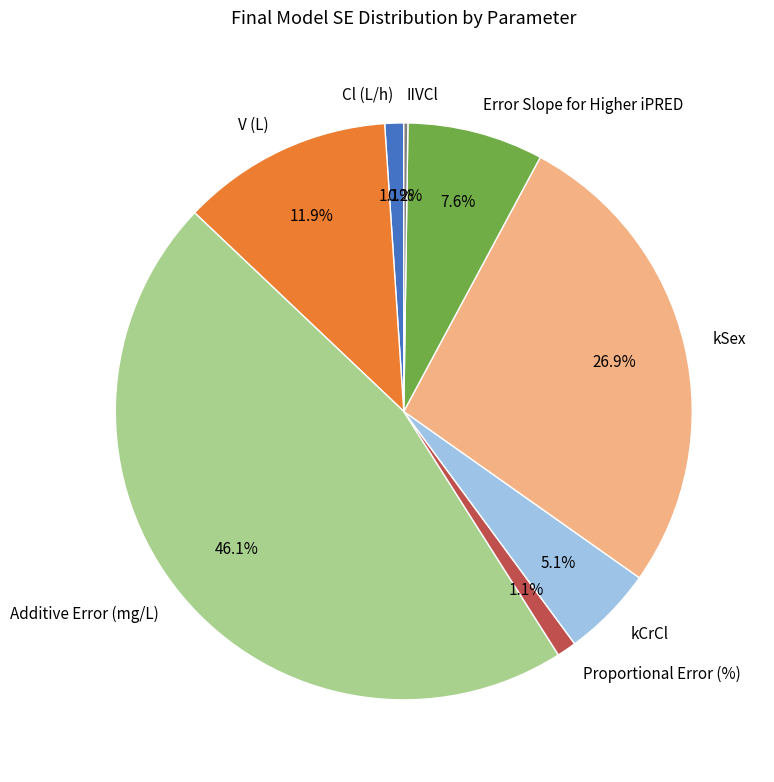

True or false: Additive Error (mg/L) accounts for 37% of the total.

False